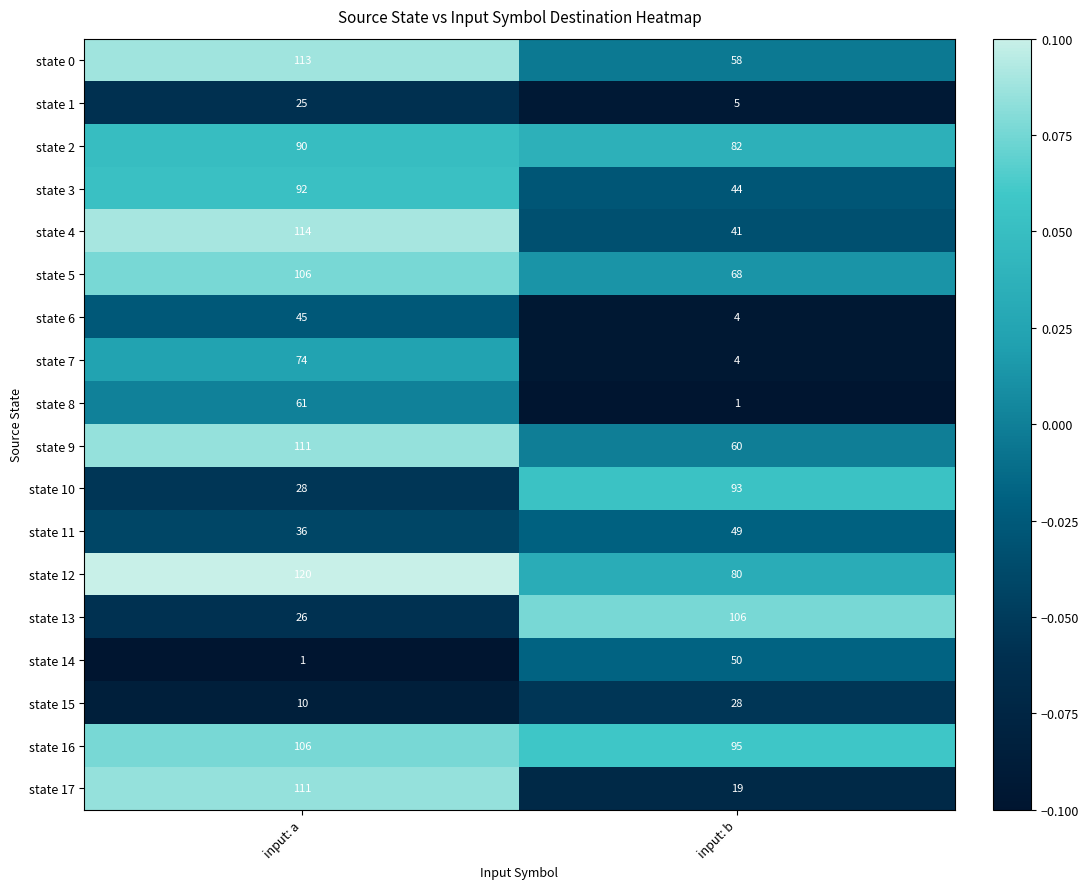

List the labels in order of state 14 value, smallest first.

input: a, input: b